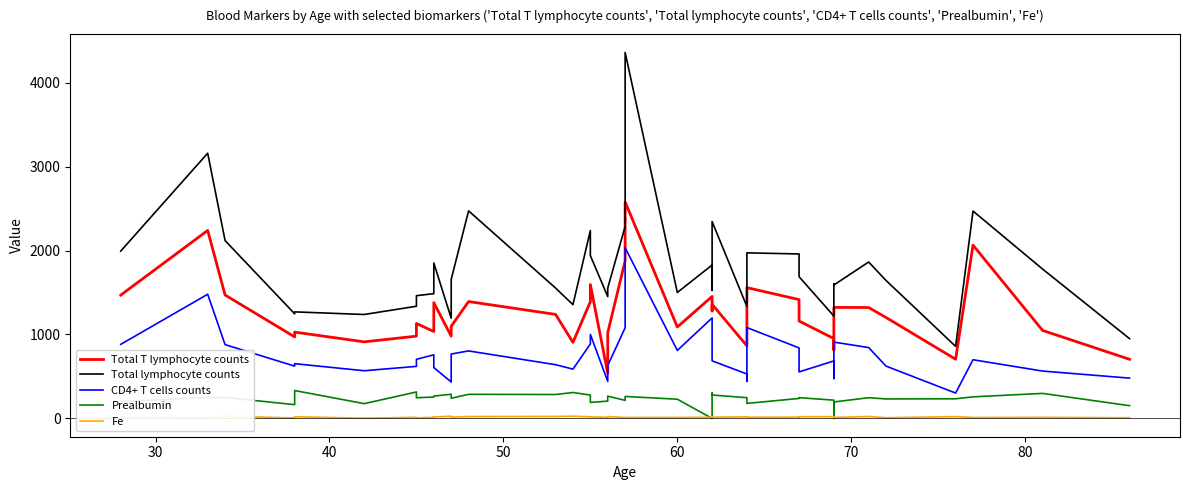

How many data points in Total T lymphocyte counts are above 1160?

19